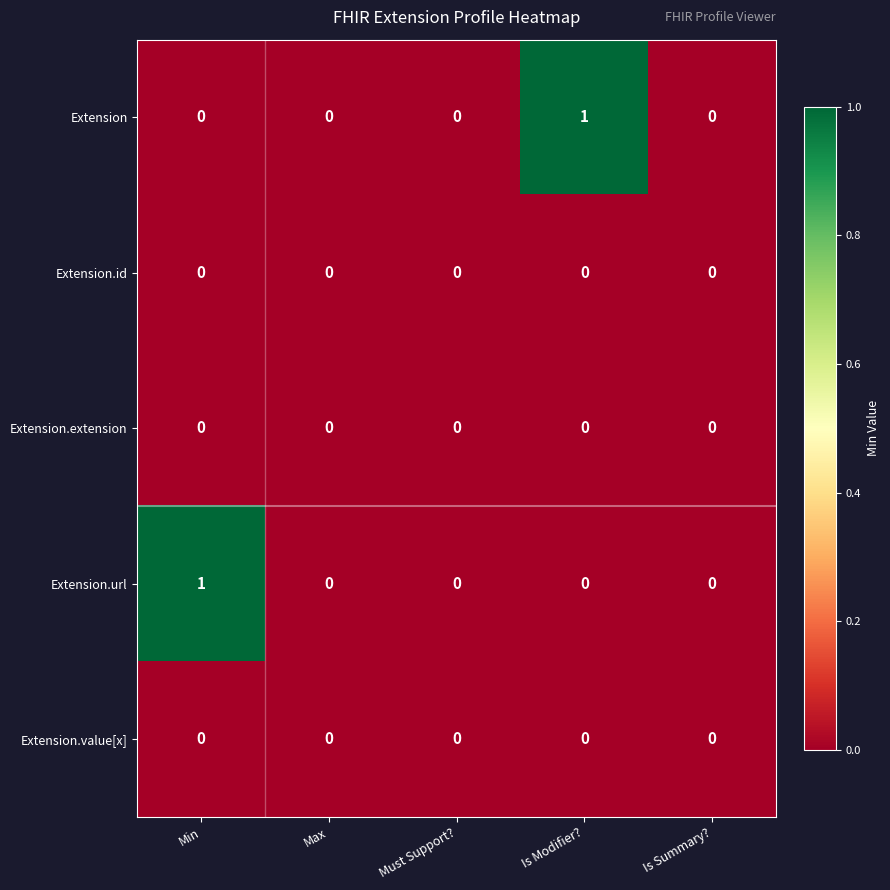

Between Min and Must Support?, which series saw the biggest shift?

Extension.url